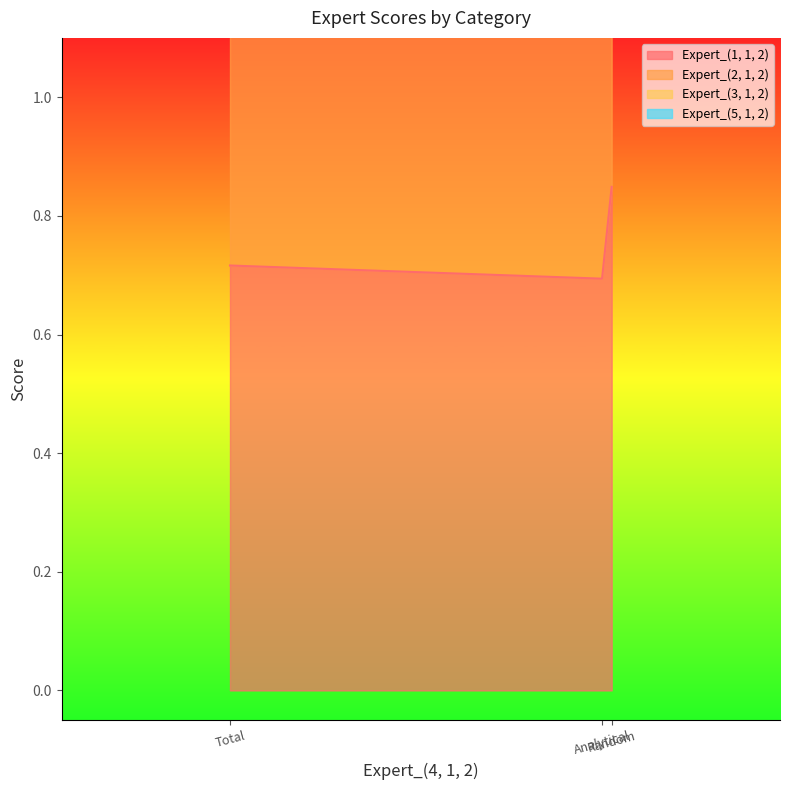

At which category does the chart reach its peak across all series?

Total